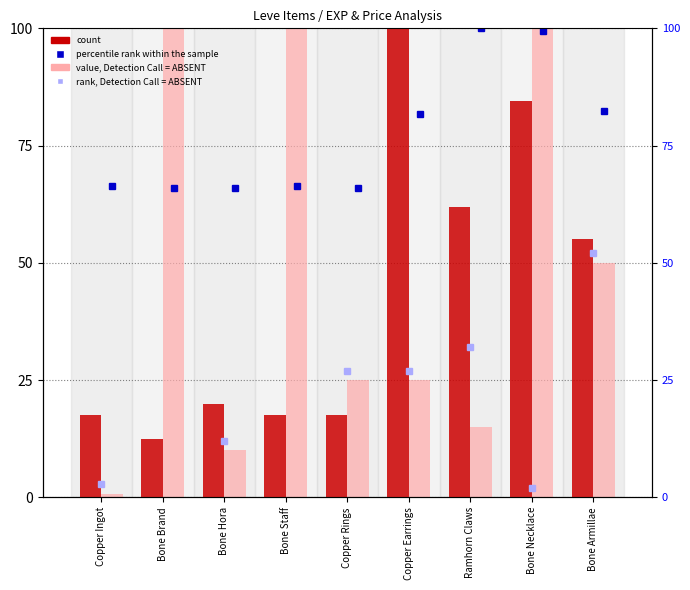

Which category has the highest value in the value, Detection Call = ABSENT series?

Bone Brand